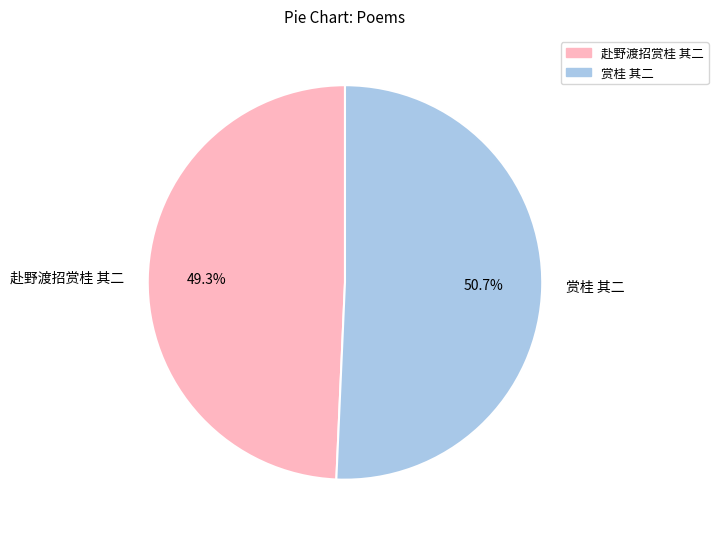

What percentage is the 赴野渡招赏桂 其二 slice, to the nearest percent?

49%